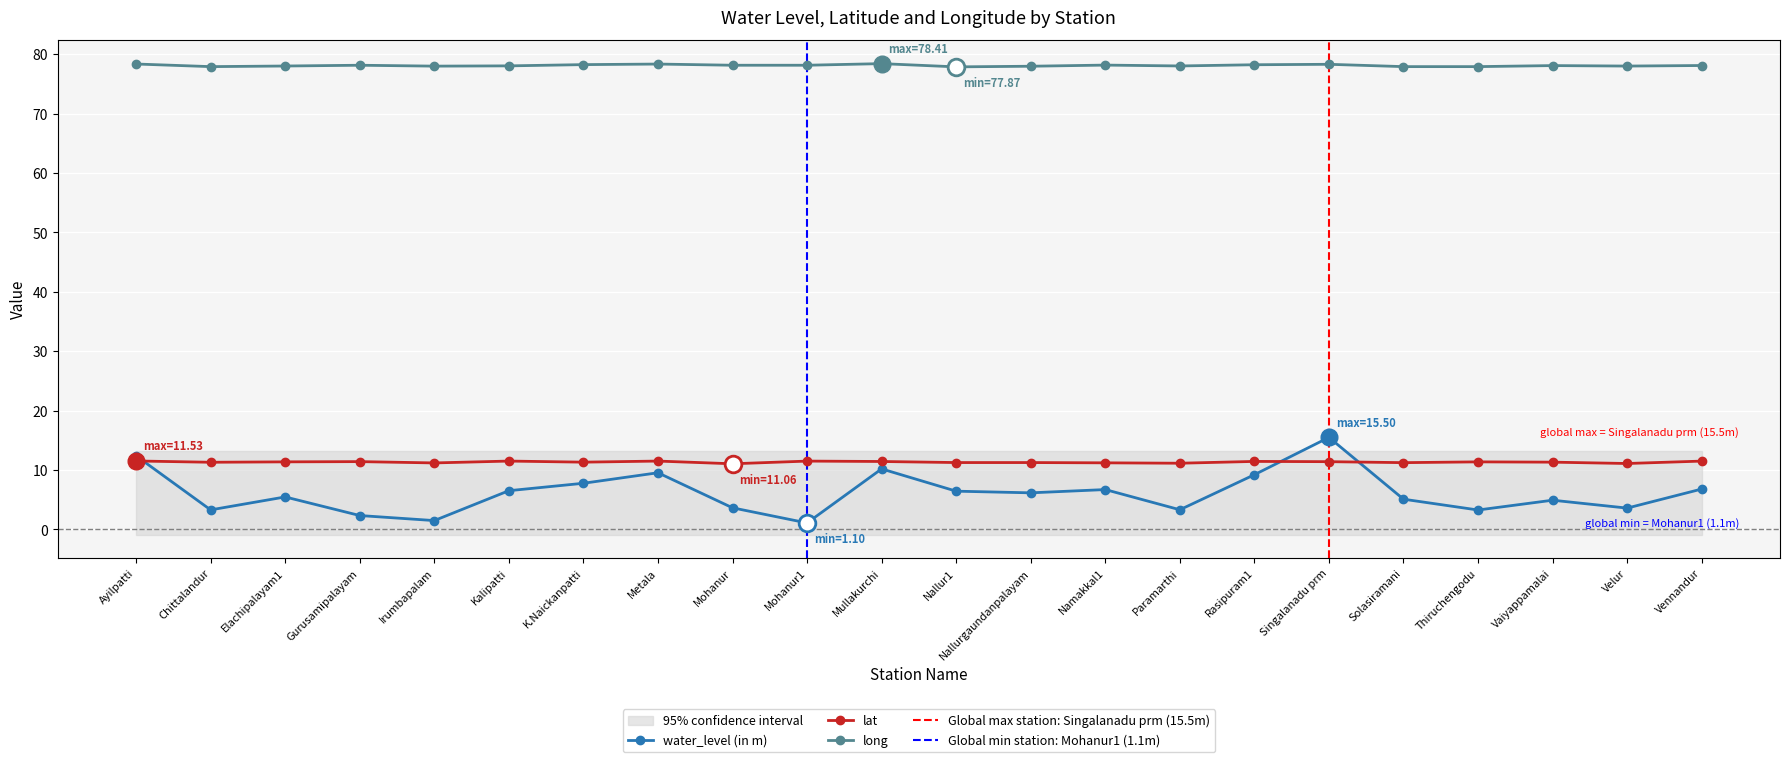

What is the spread (max minus min) of values at Mullakurchi?

68.2